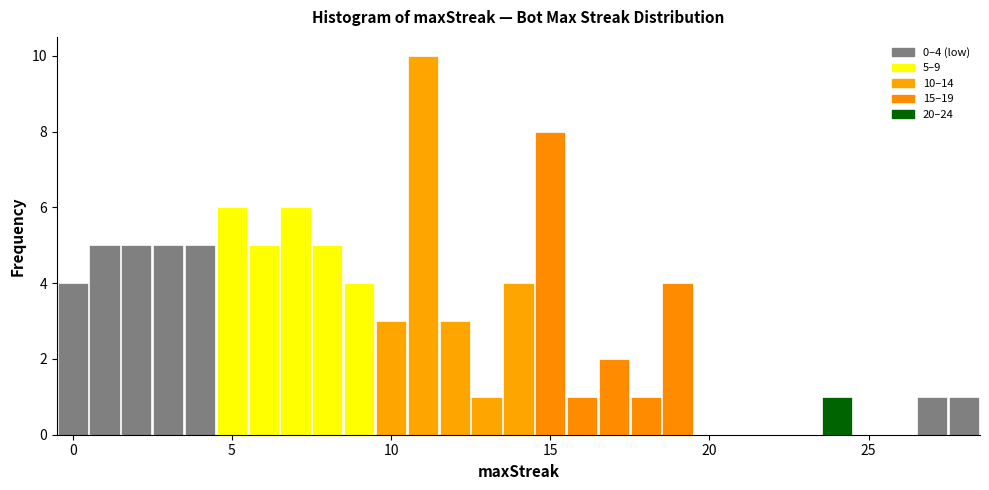

Around what value on the x-axis is the tallest bar? Give the approximate position of its centre, as read against the axis.

11.0